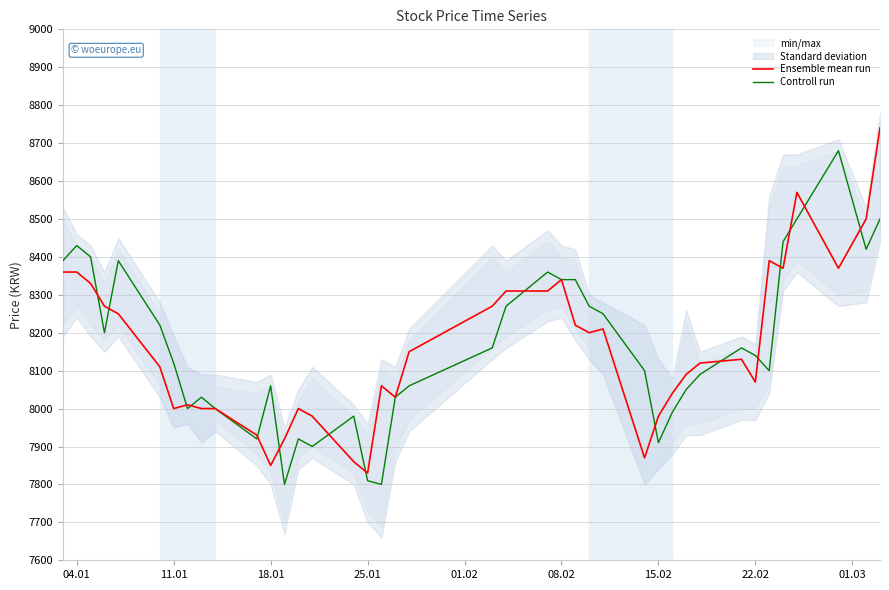

Reading left to right, transcribe all the data shown in this chart.

Ensemble mean run: 8360	8360	8330	8270	8250	8110	8000	8010	8000	8000	7930	7850	7920	8000	7980	7860	7830	8060	8030	8150	8270	8310	8310	8340	8220	8200	8210	7870	7980	8040	8090	8120	8130	8070	8390	8370	8570	8370	8500	8740
Controll run: 8390	8430	8400	8200	8390	8220	8120	8000	8030	8000	7920	8060	7800	7920	7900	7980	7810	7800	8030	8060	8160	8270	8360	8340	8340	8270	8250	8100	7910	7990	8050	8090	8160	8140	8100	8440	8500	8680	8420	8500